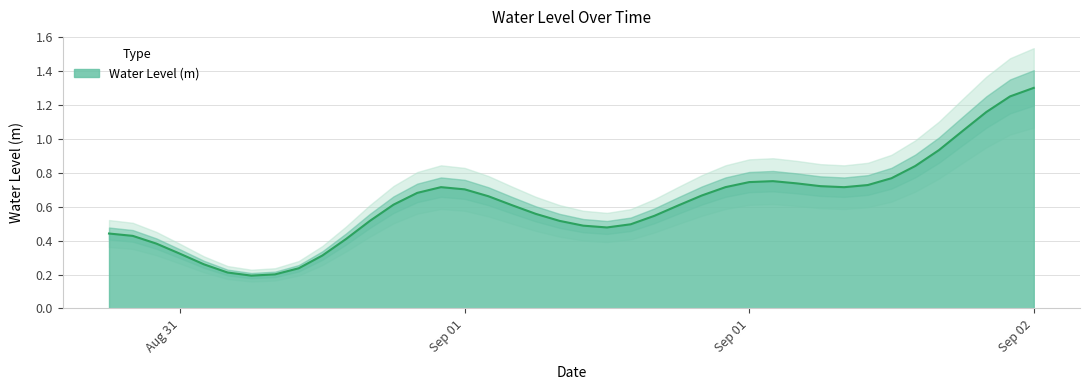

How many interior local peaks (higher than both neighbors) does the data have?

2